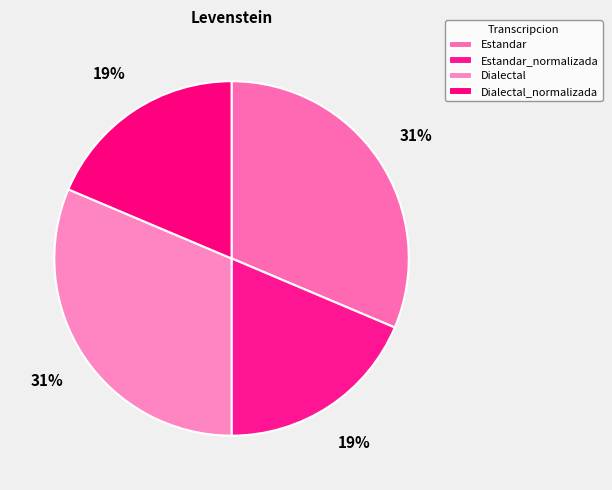

True or false: Dialectal accounts for 31% of the total.

True